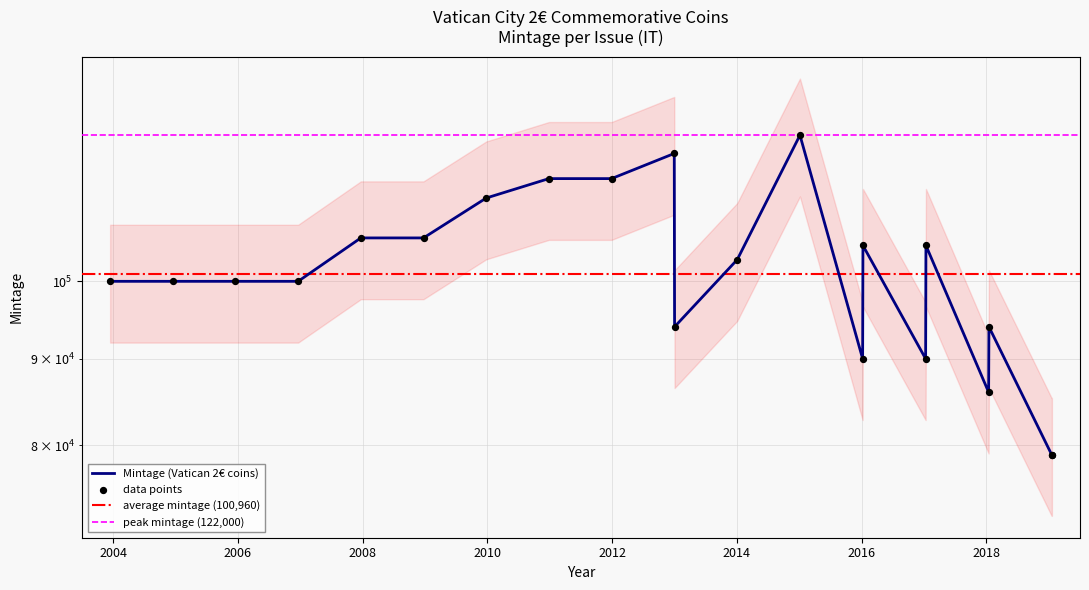

Approximately how many times larger is the value at 2013 compared to 2018?

1.1